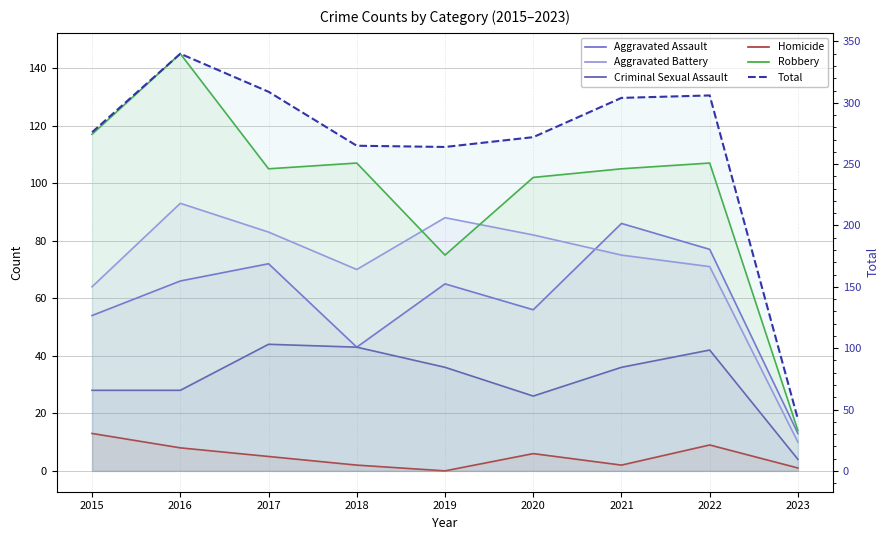

Which category has the highest value across all series?

2016